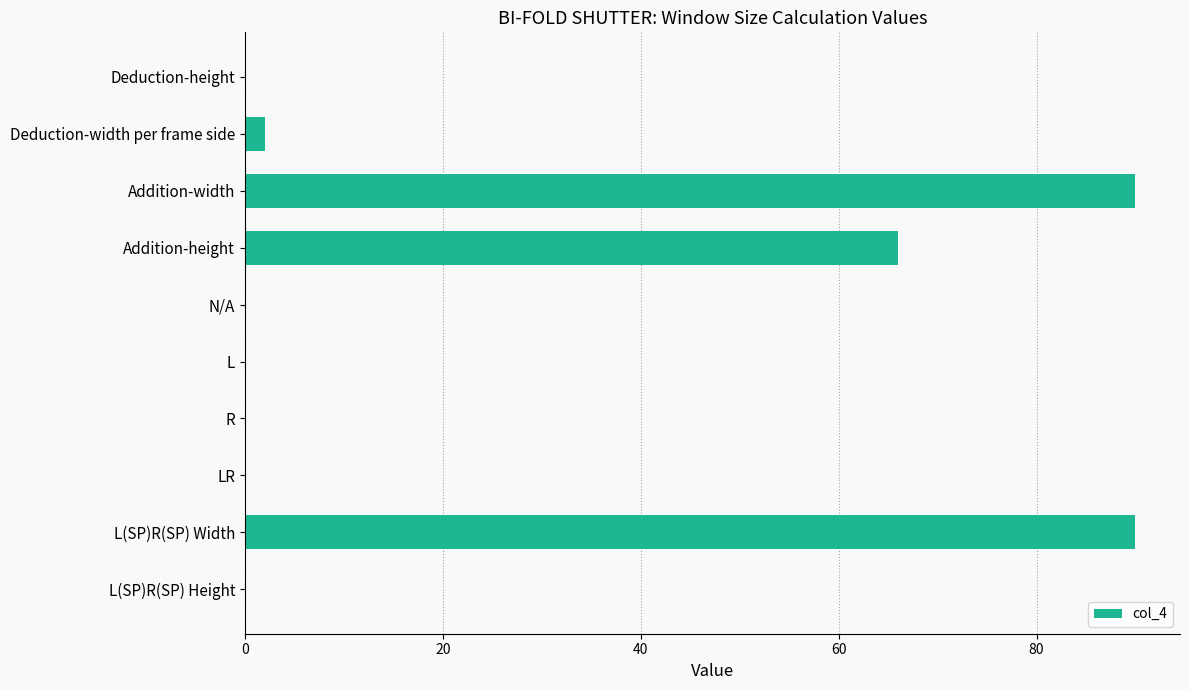

Reading top to bottom, list all the values displayed in this chart.

Deduction-height=0	Deduction-width per frame side=2	Addition-width=90	Addition-height=66	N/A=0	L=0	R=0	LR=0	L(SP)R(SP) Width=90	L(SP)R(SP) Height=0